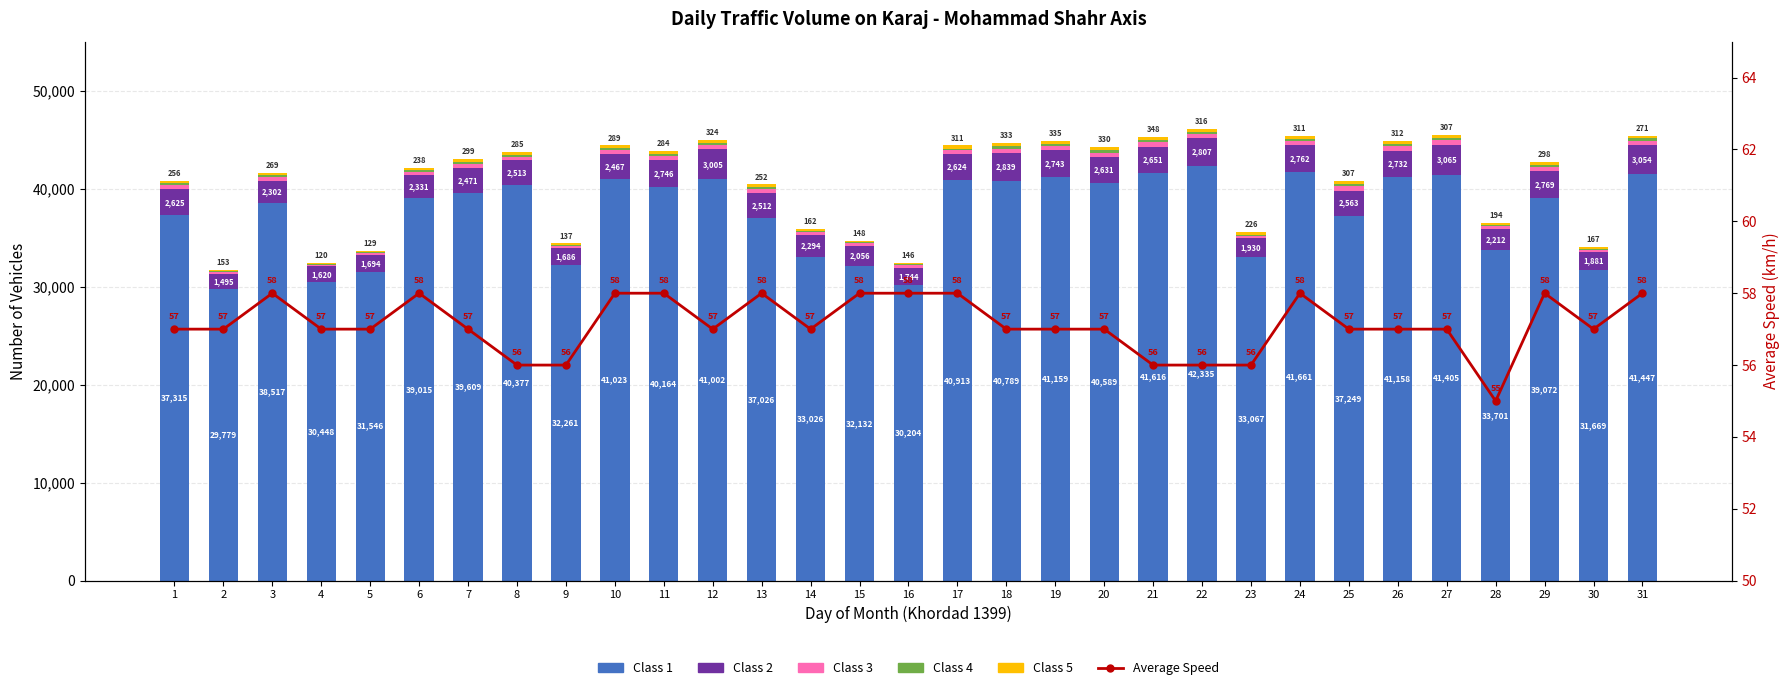

What is the spread (max minus min) of values at 6?

38957